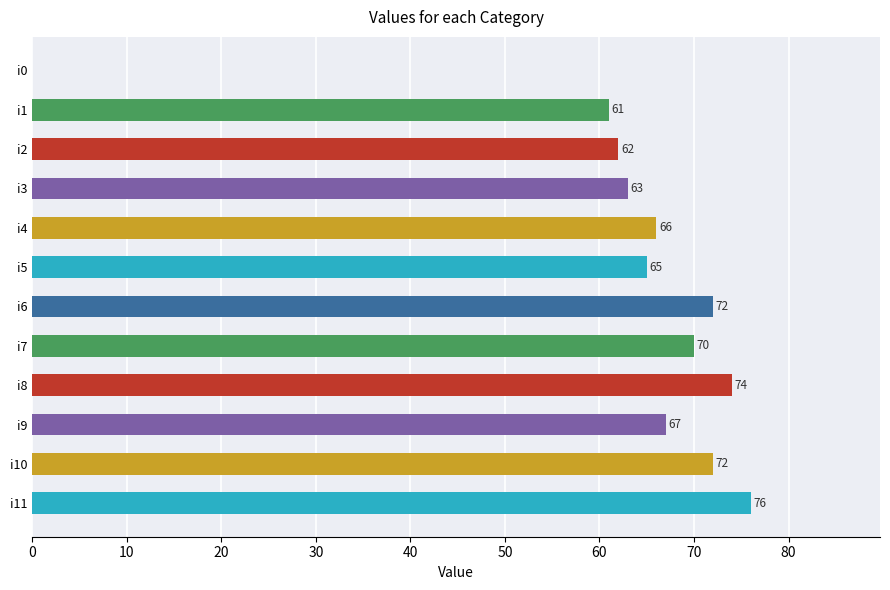

What is the sum of the values at i2 and i5?

127